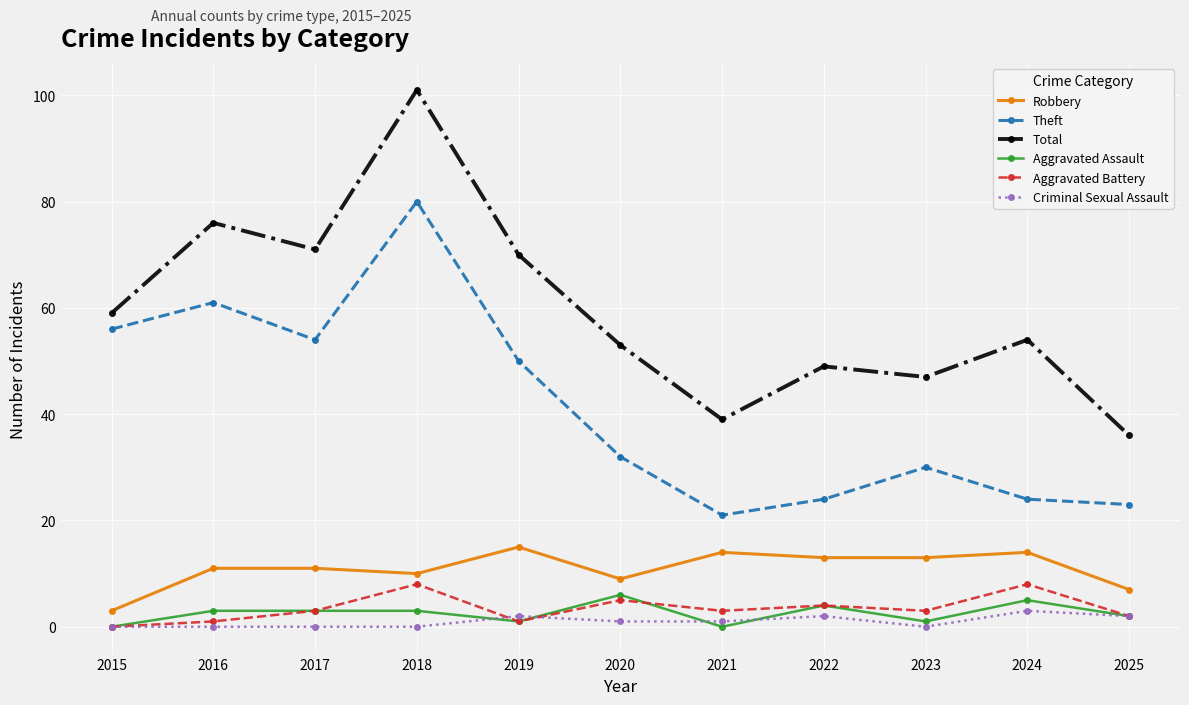

What is the difference between the maximum and second lowest values in the Total series?

62